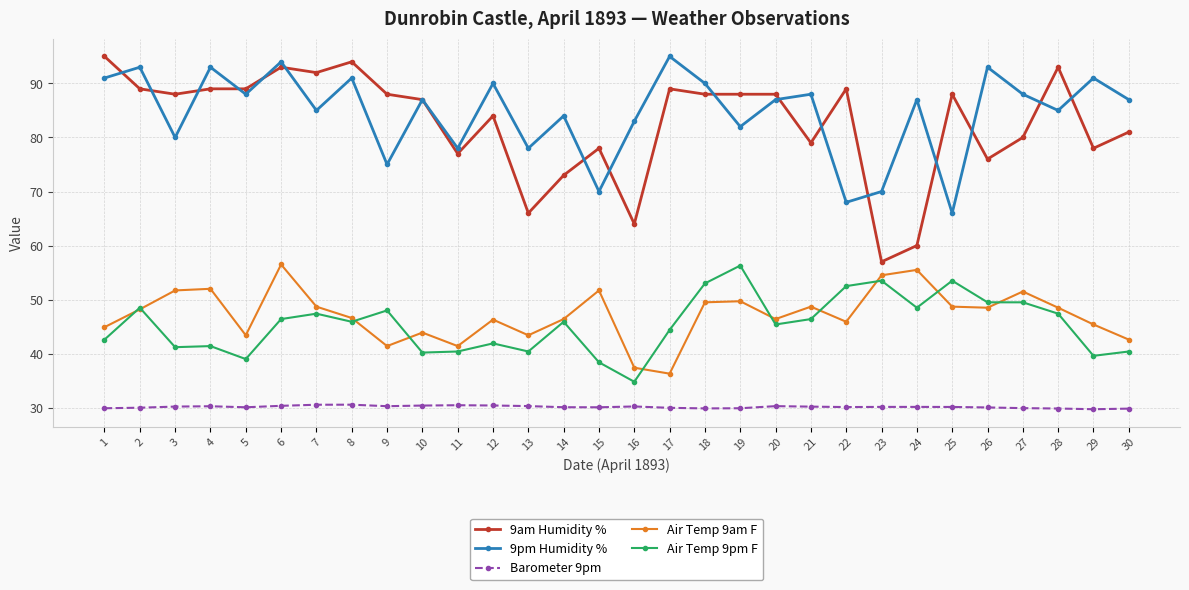

What is the value of the Barometer 9pm point at the 18th from the left?

29.9